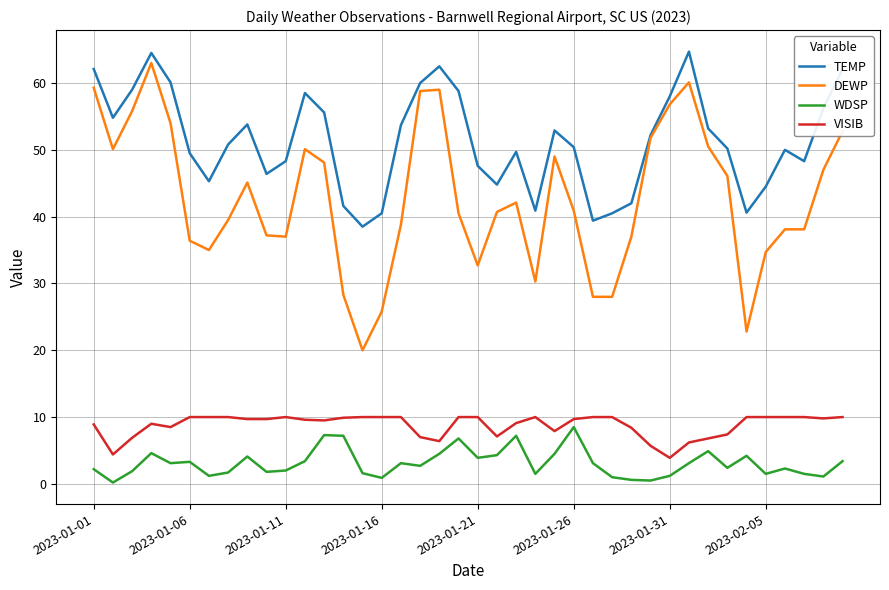

Which series has the largest total across all categories?

TEMP